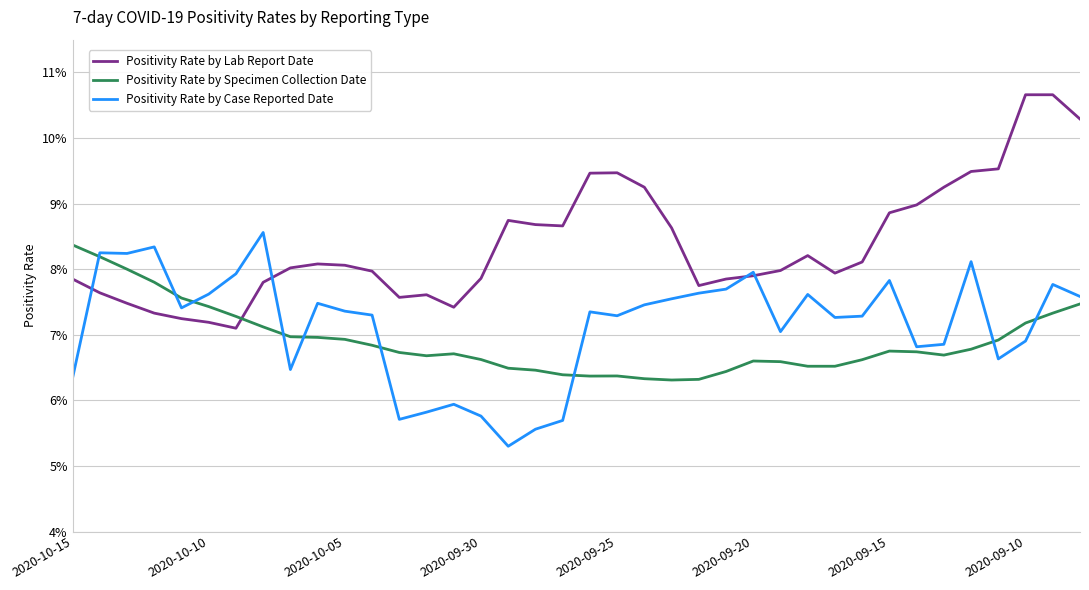

What are all the series names shown in the legend?

Positivity Rate by Lab Report Date, Positivity Rate by Specimen Collection Date, Positivity Rate by Case Reported Date